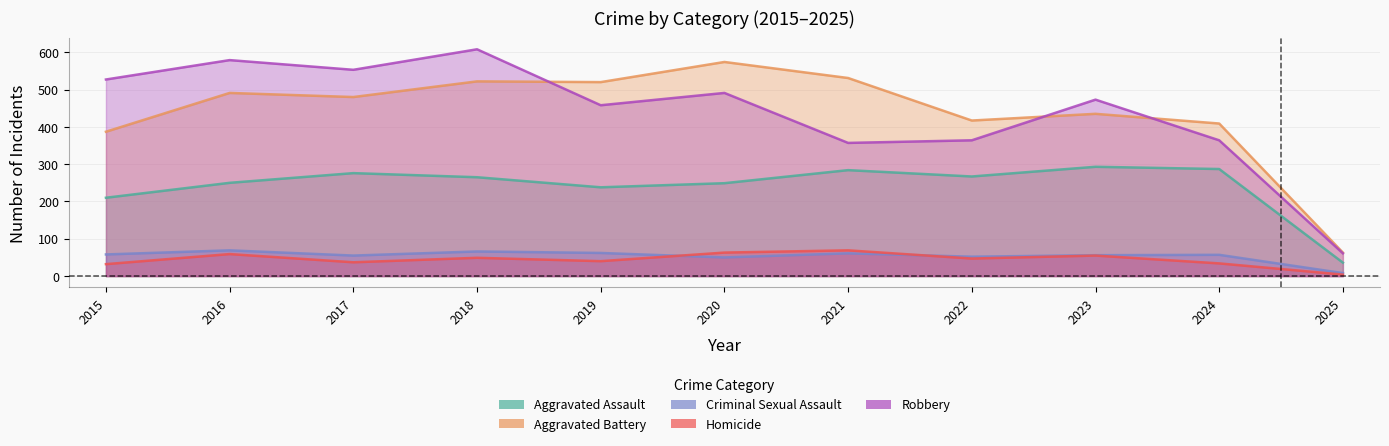

What is the total value across all series at 2020?

1427